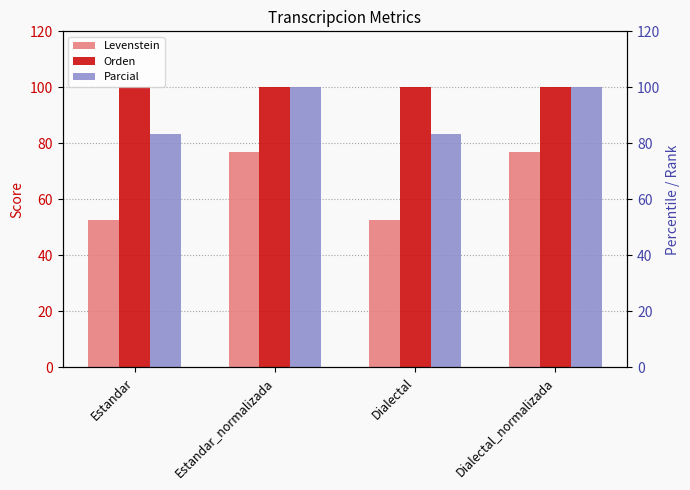

List the labels in order of Parcial value, smallest first.

Estandar, Dialectal, Estandar_normalizada, Dialectal_normalizada